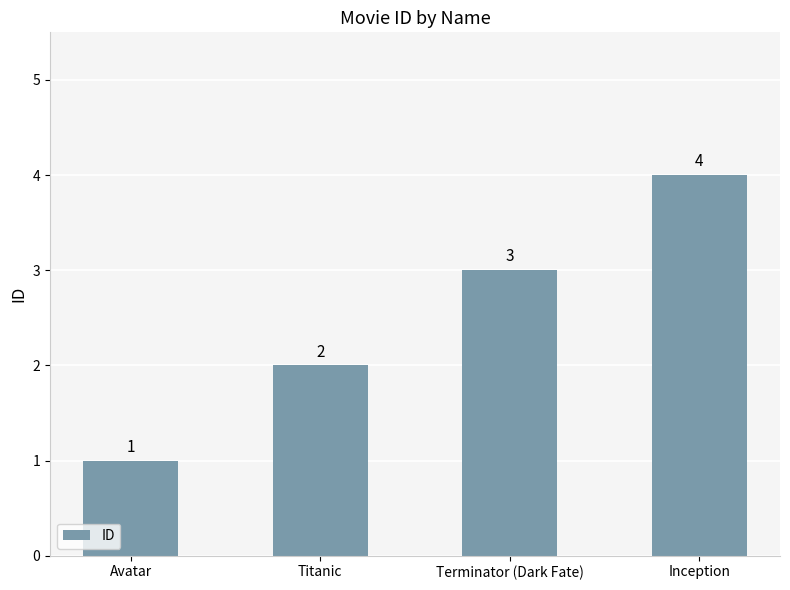

How many data points are less than 3?

2